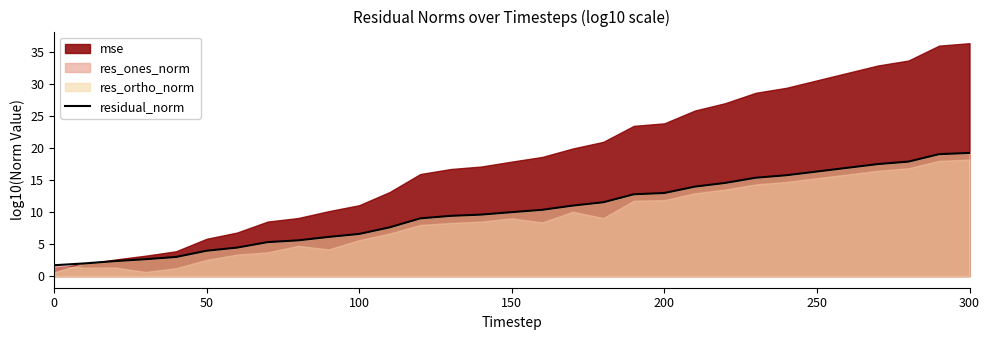

What is the average value?

10.1